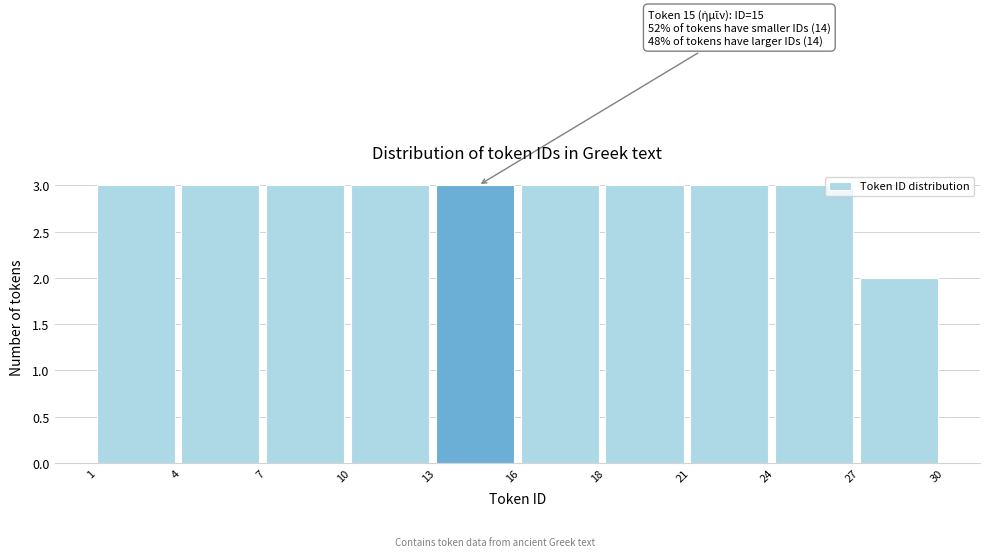

Reading right to left, list all the values displayed in this chart.

27=2	24=3	21=3	18=3	16=3	13=3	10=3	7=3	4=3	1=3